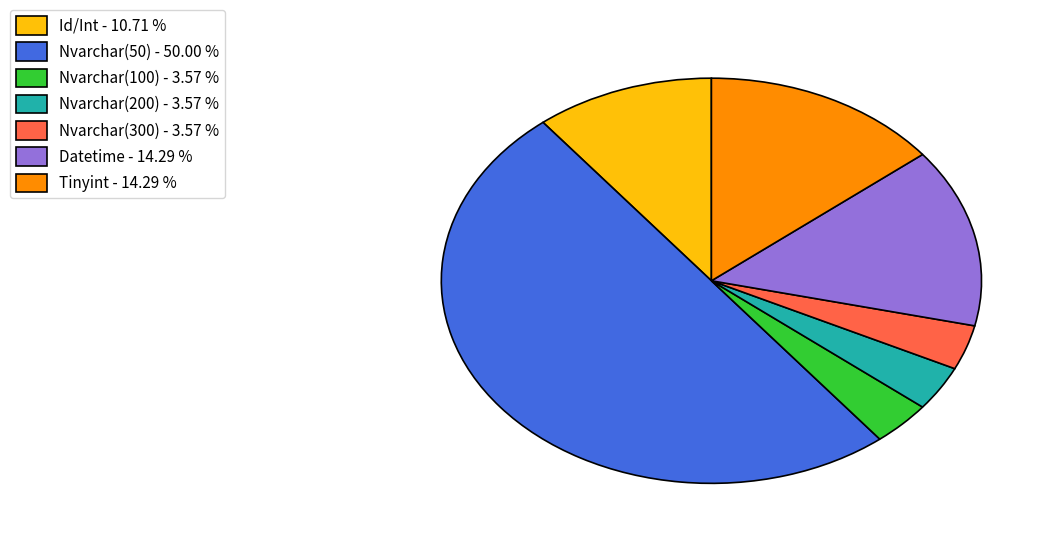

Which category has the biggest portion of the pie?

Nvarchar(50) - 50.00 %